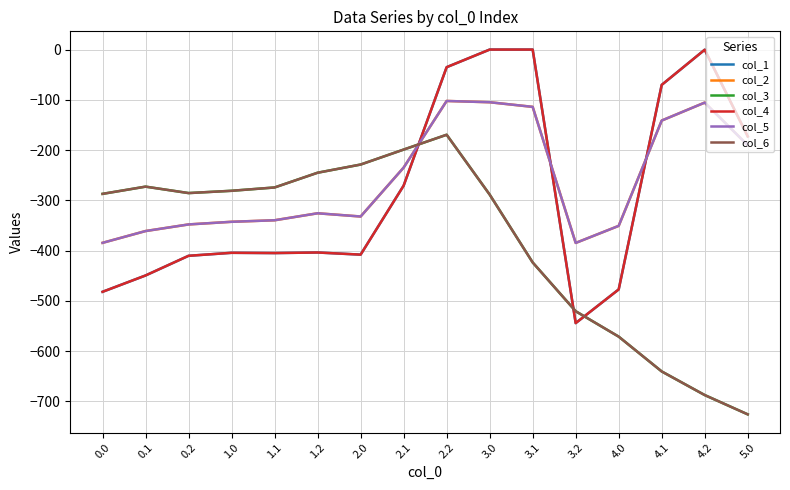

Between 2.1 and 3.0, which is larger?

3.0